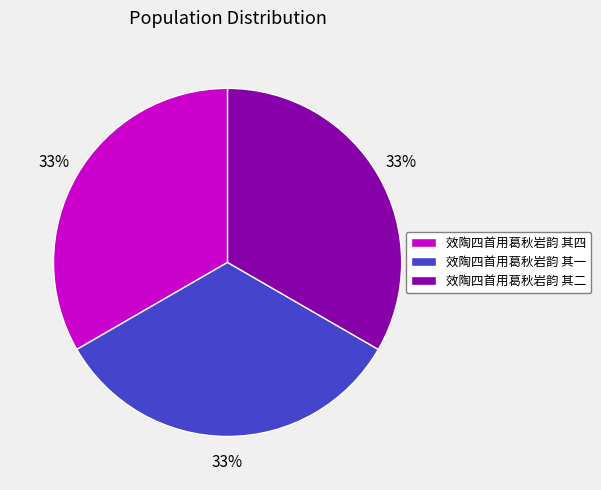

Is 效陶四首用葛秋岩韵 其一 the majority of the pie?

No